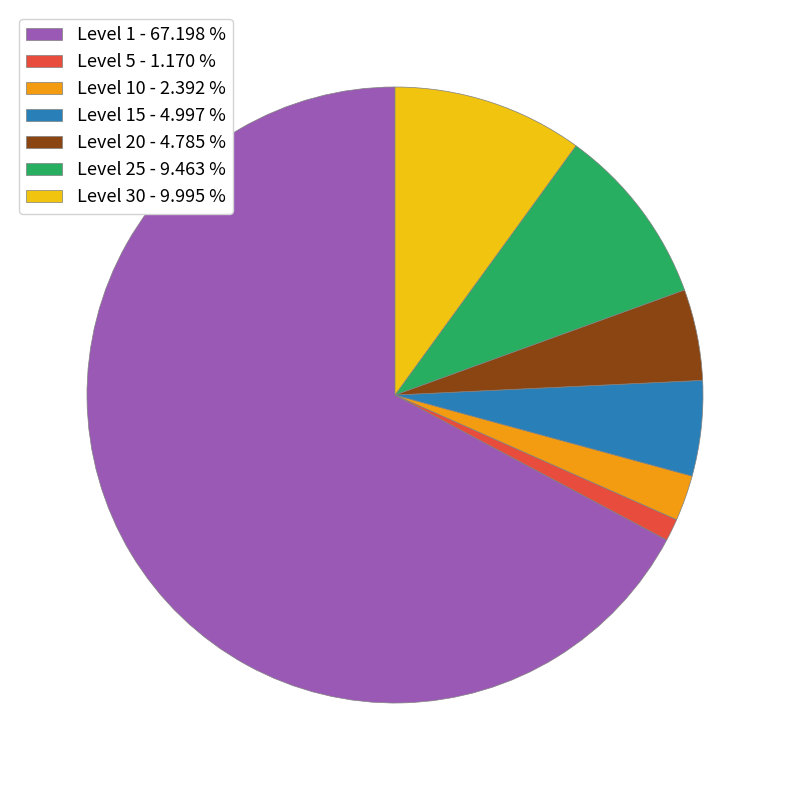

Which has a higher value, Level 1 - 67.198 % or Level 20 - 4.785 %?

Level 1 - 67.198 %